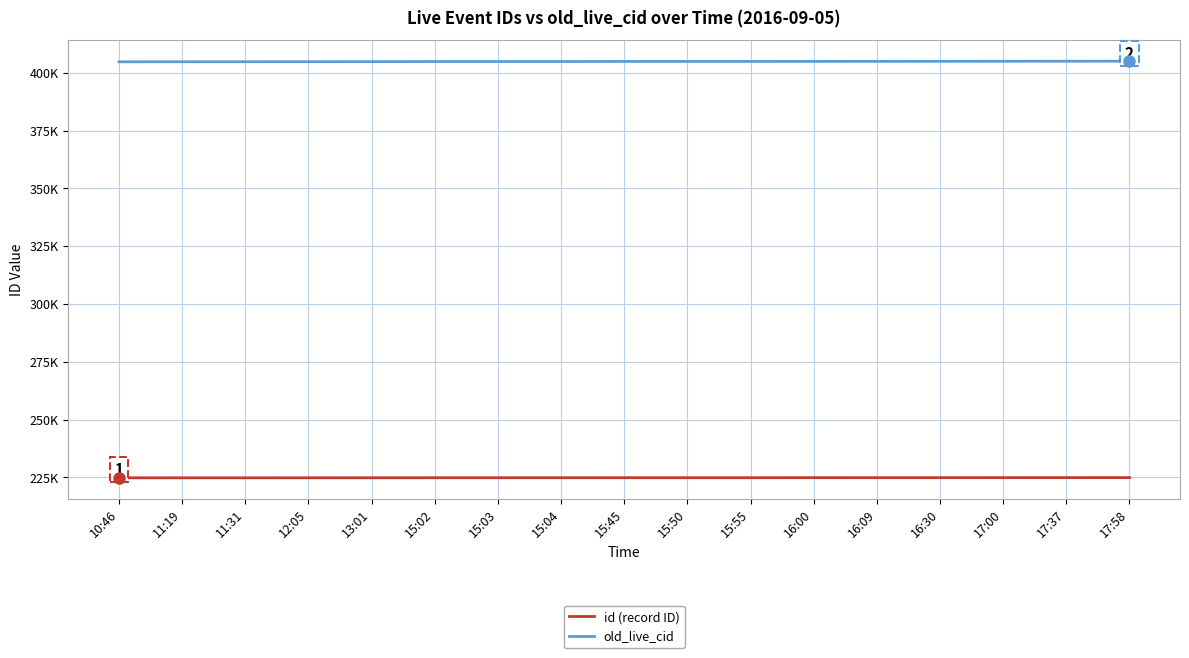

What position from the left is 15:02?

6